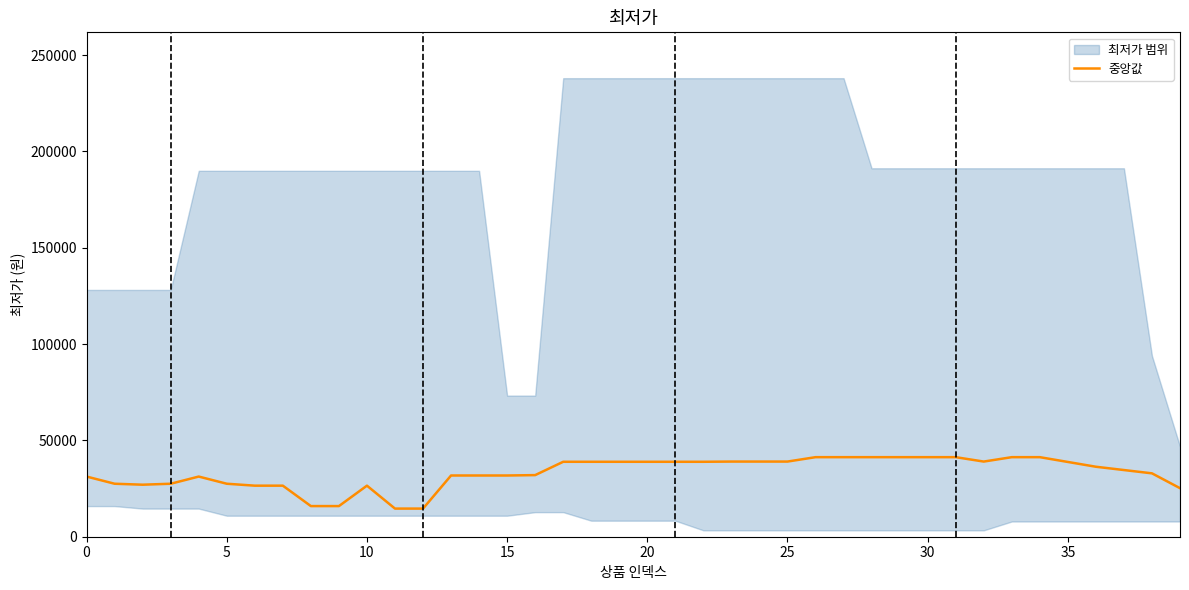

What is the average value?

33184